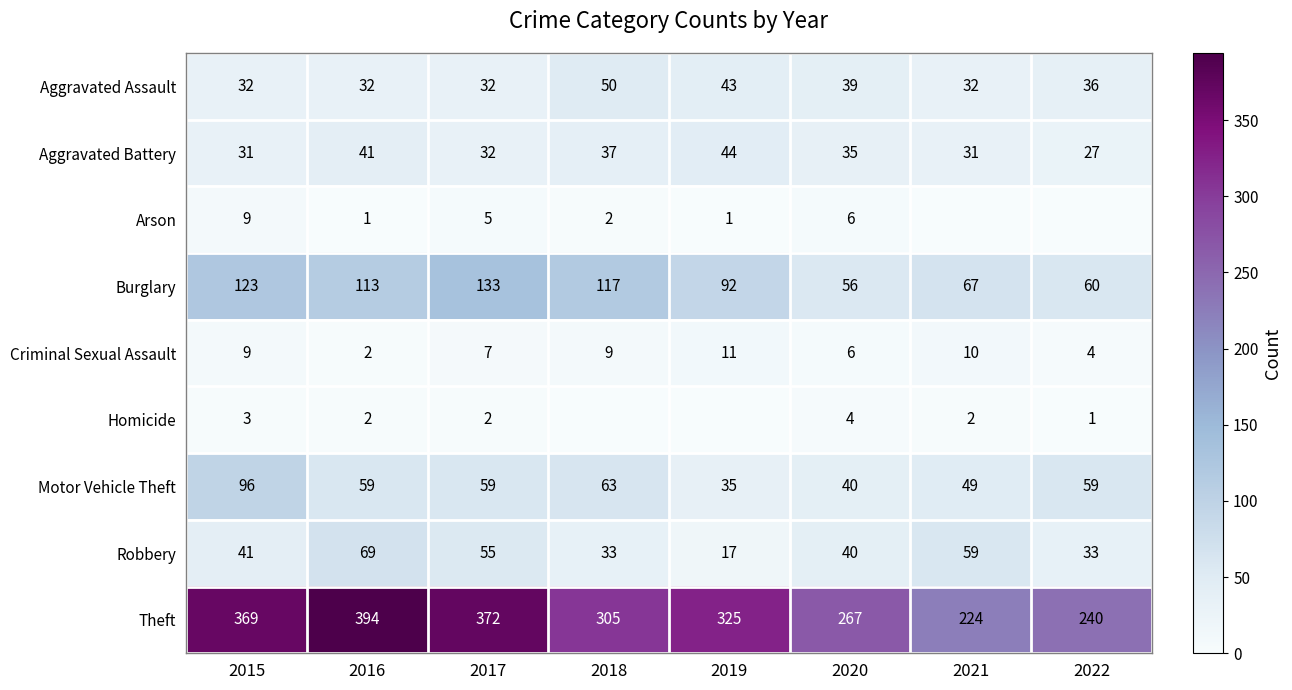

What is the average value of the Robbery series?

43